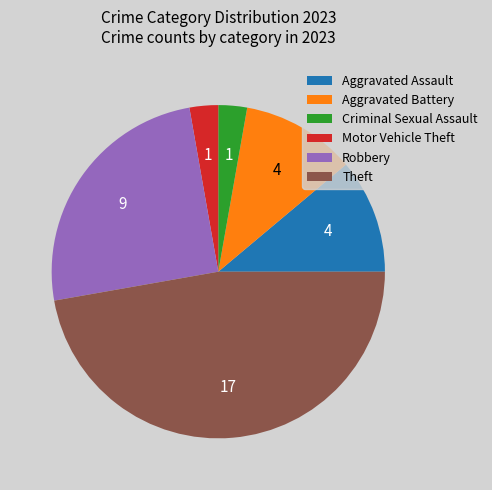

What is the ratio of the value at Theft to the value at Motor Vehicle Theft?

17.0